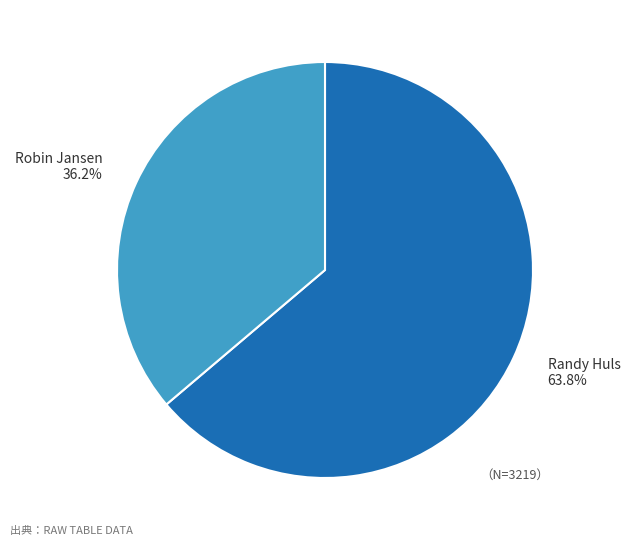

Is it true that Robin Jansen is 36% of the pie?

True